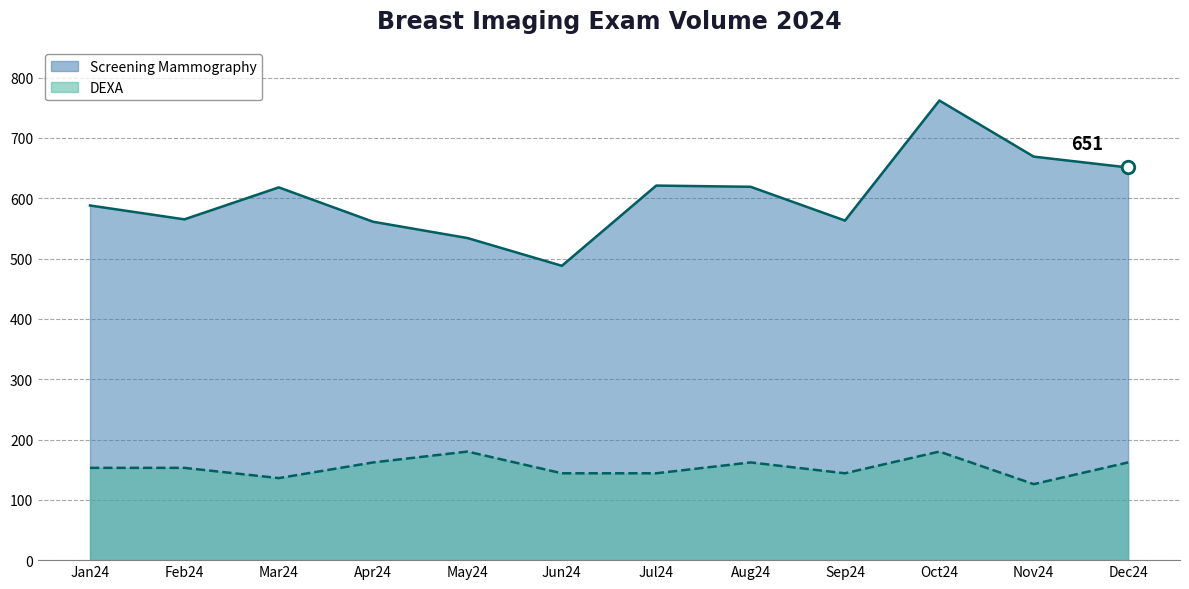

Where is the first local minimum for Screening Mammography?

Feb24